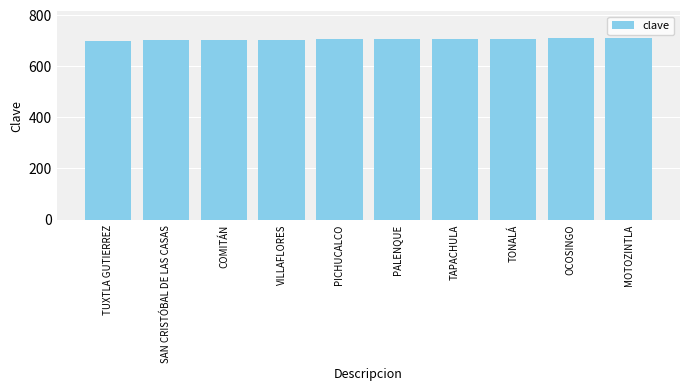

Read the value at PICHUCALCO.

705